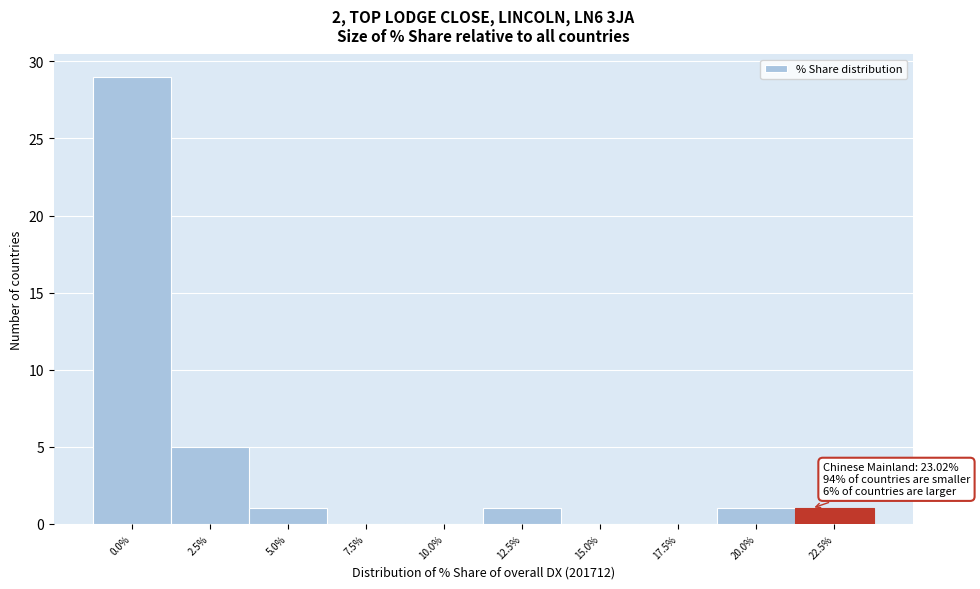

Reading right to left, extract all data points from this chart.

22.5%=1	20.0%=1	17.5%=0	15.0%=0	12.5%=1	10.0%=0	7.5%=0	5.0%=1	2.5%=5	0.0%=29